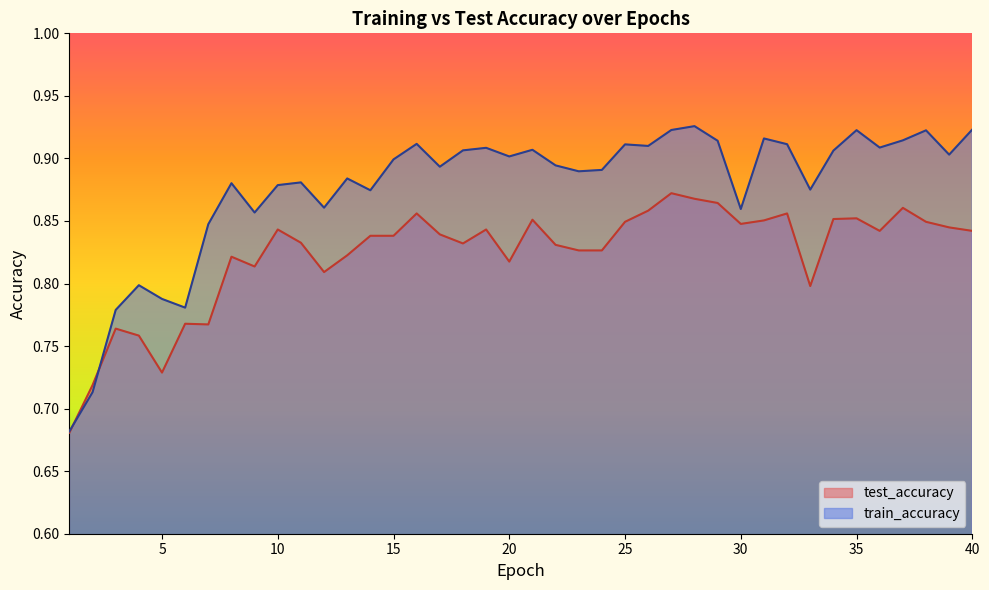

True or false: train_accuracy has a value of 0.2 at 20.

False